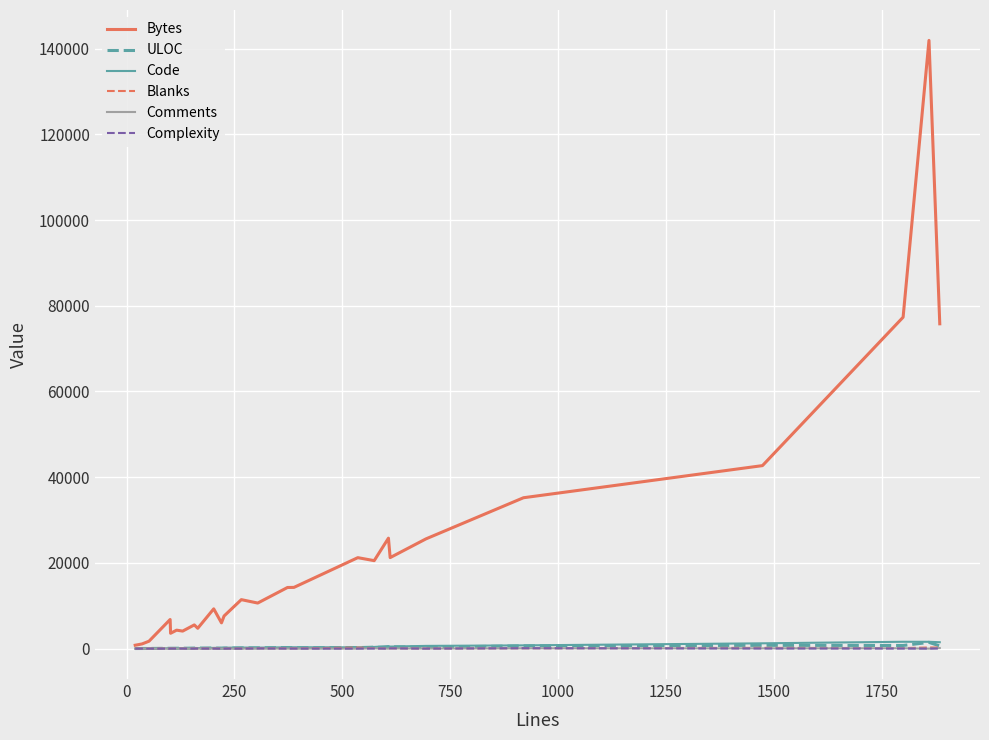

What is the greatest value displayed?

141917